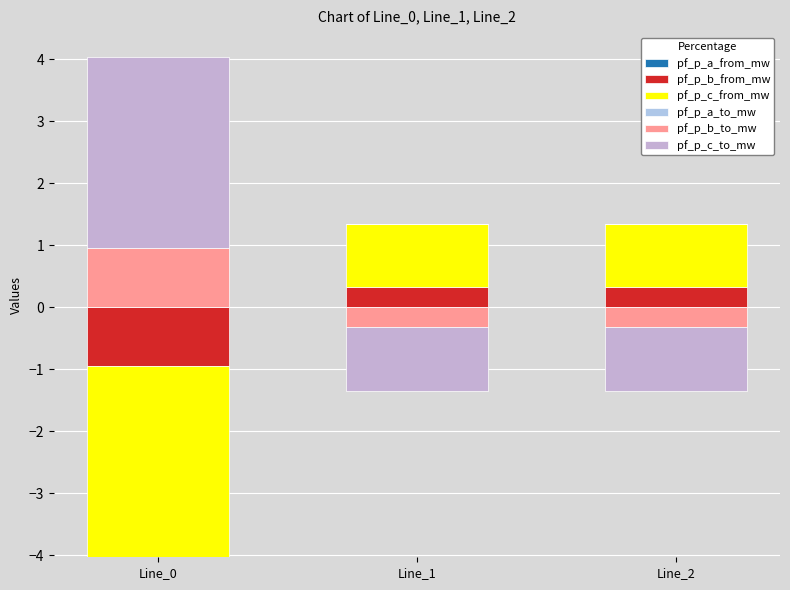

Is it true that pf_p_a_from_mw equals 0.0 at Line_1?

True